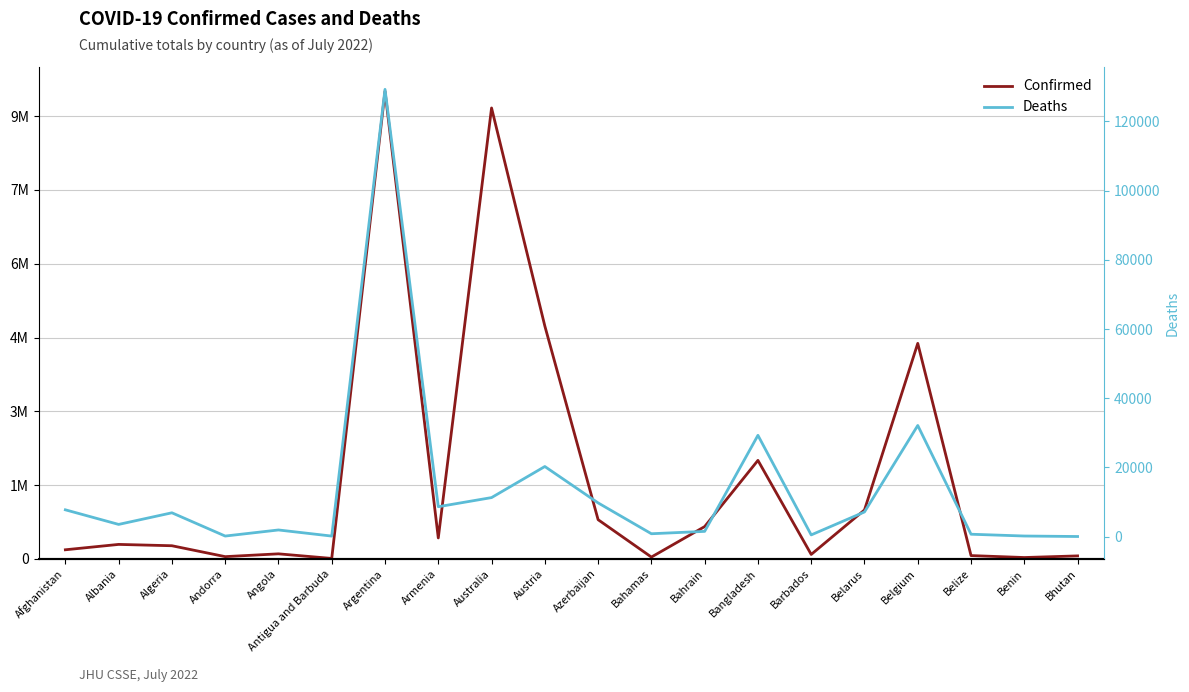

What is the sum of all Confirmed values?

33847863